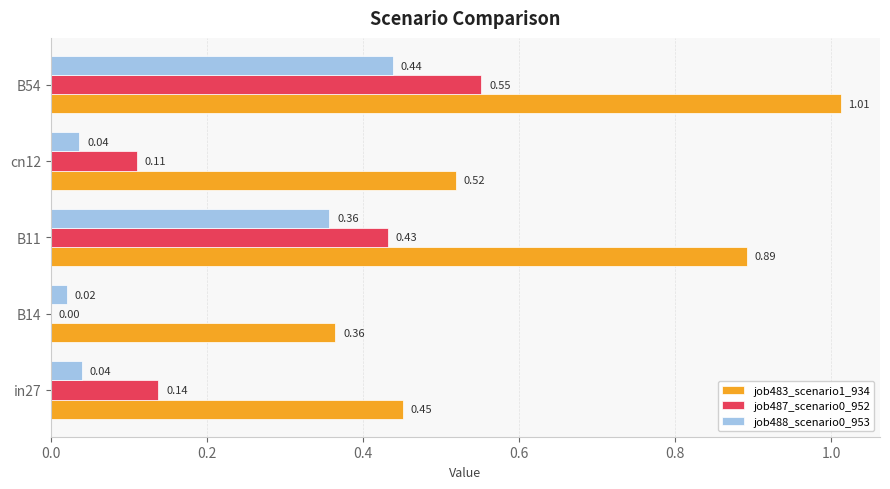

Is the value of job487_scenario0_952 at in27 greater than the value of job483_scenario1_934 at in27?

No